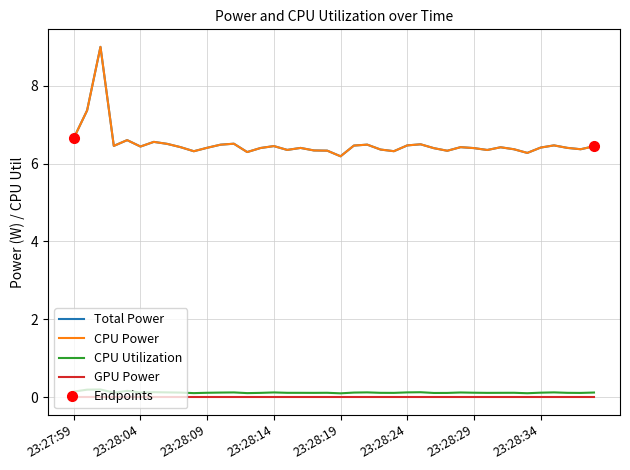

What are all the series names shown in the legend?

Total Power, CPU Power, CPU Utilization, GPU Power